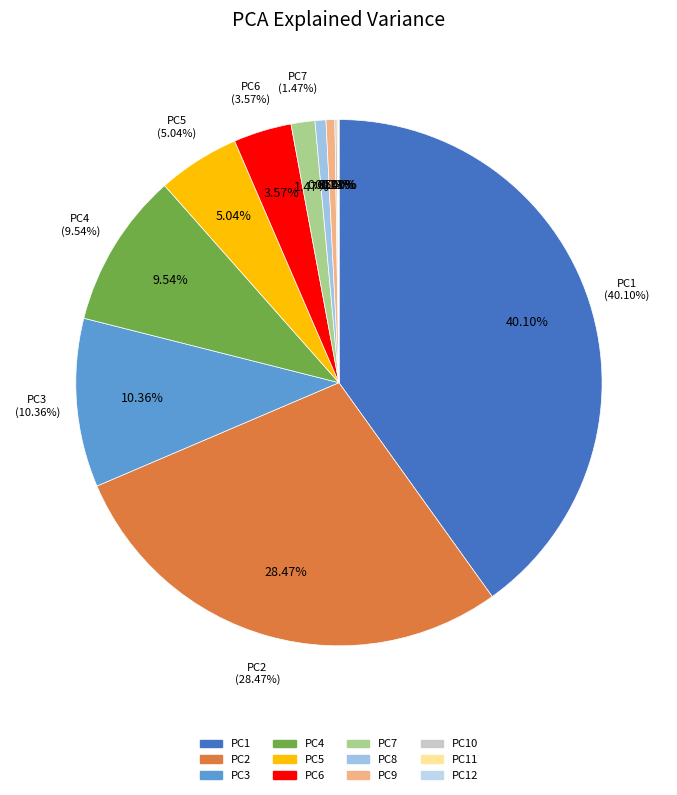

To the nearest percent, what portion does PC1 represent?

40%